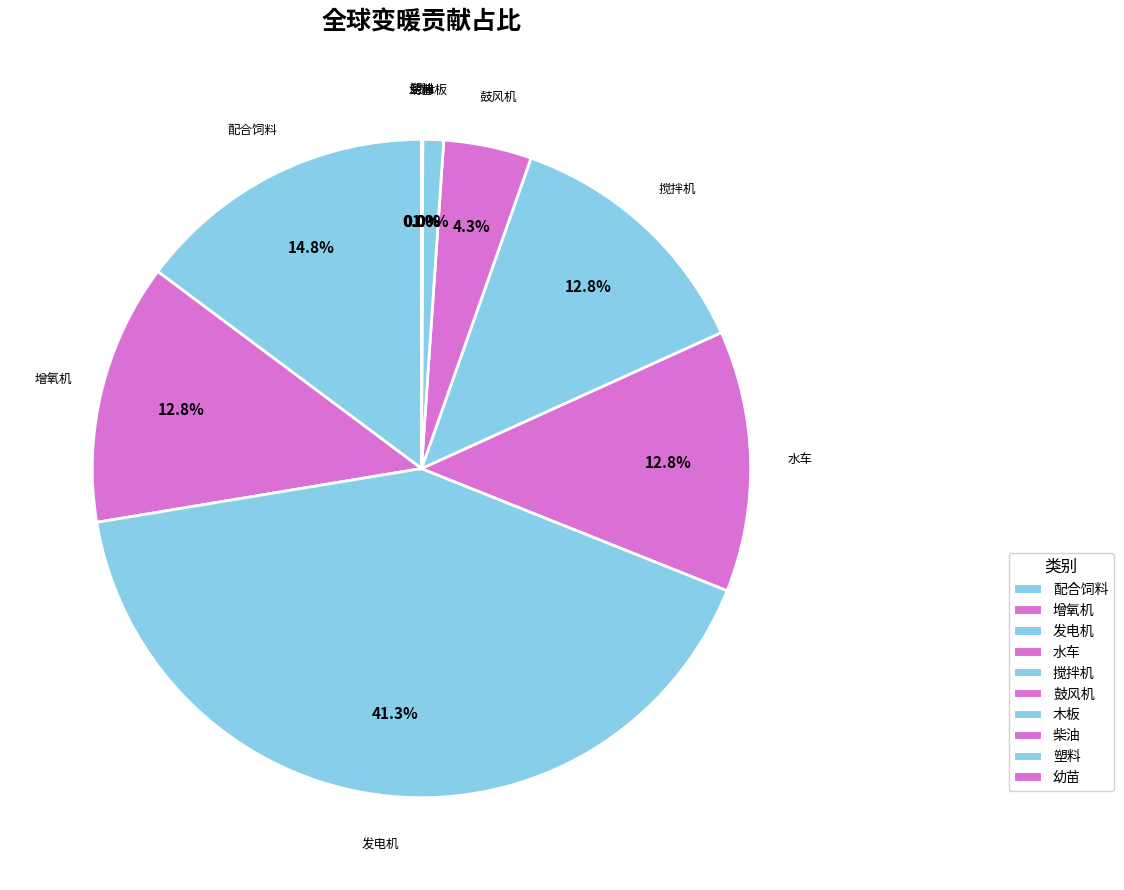

True or false: 柴油 accounts for 8% of the total.

False